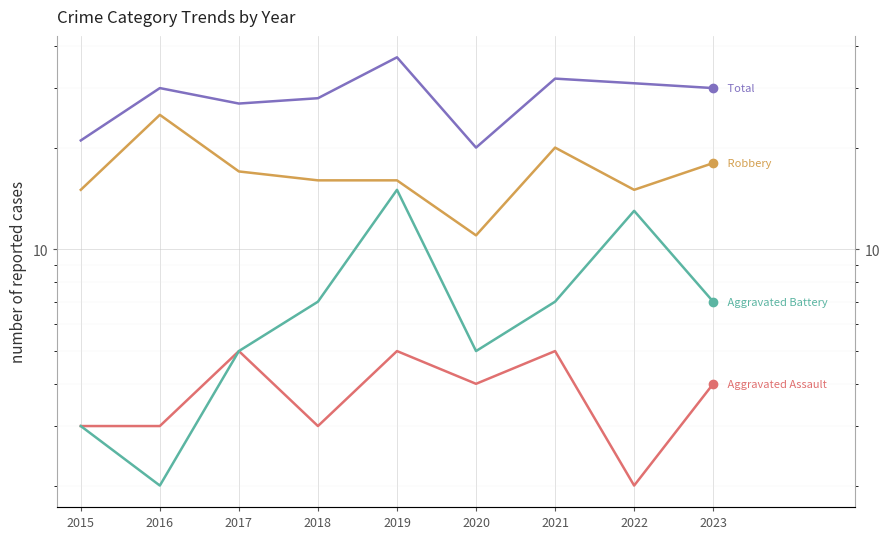

How many lines are shown in the chart?

4